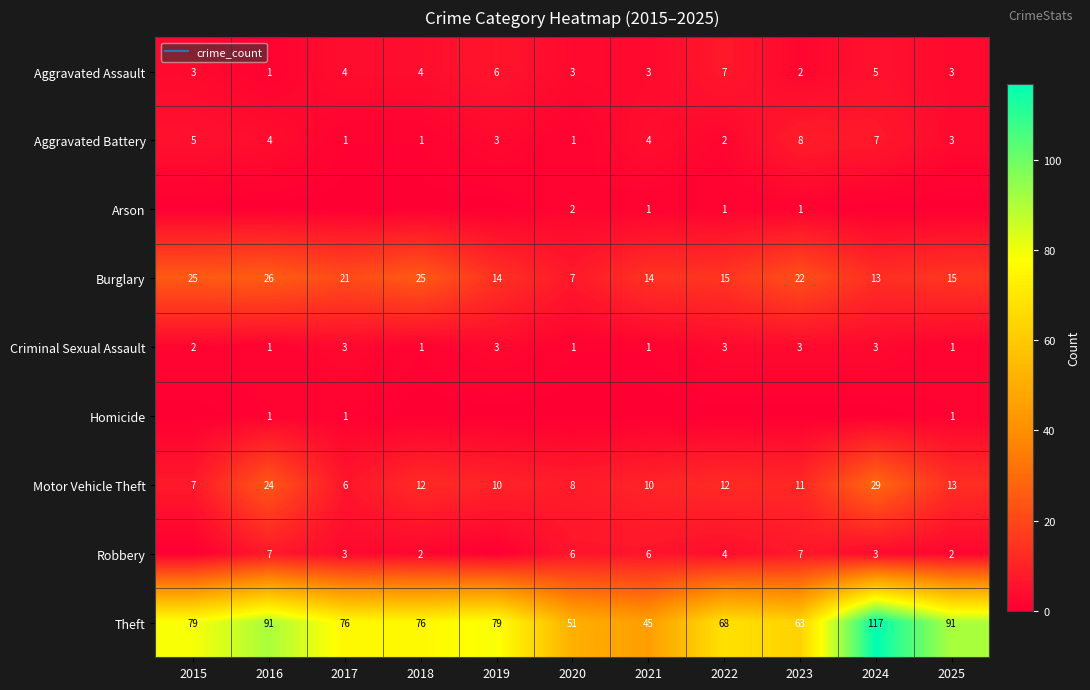

At how many categories does at least one series exceed 89?

3